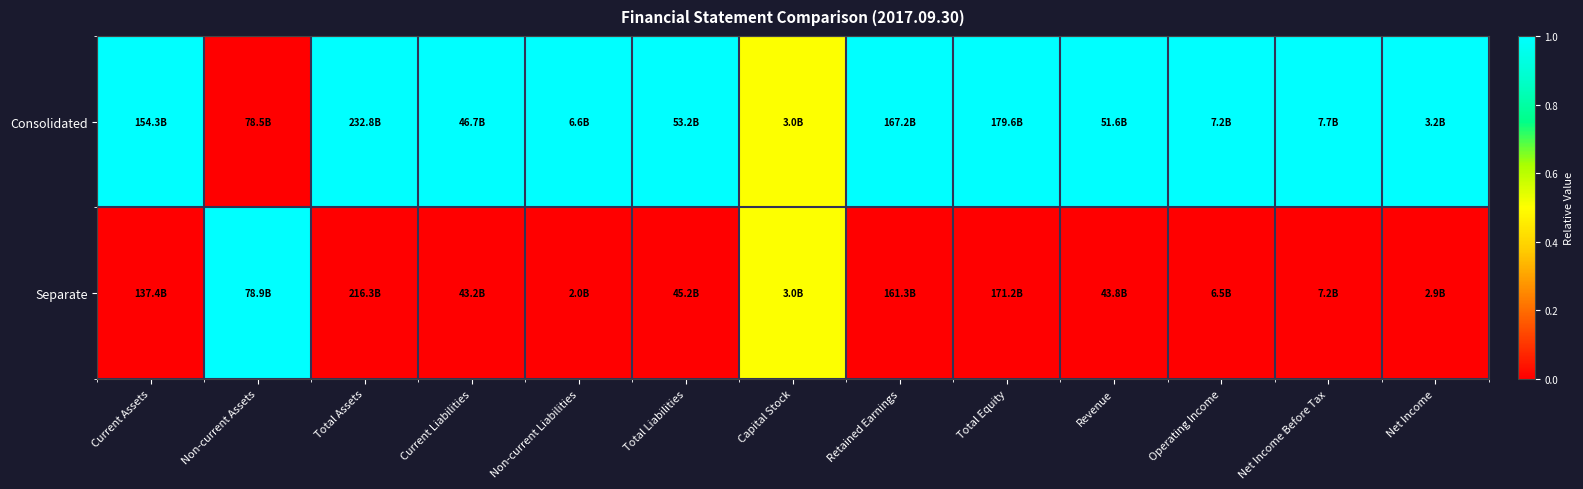

What is the spread (max minus min) of values at Operating Income?

1.0